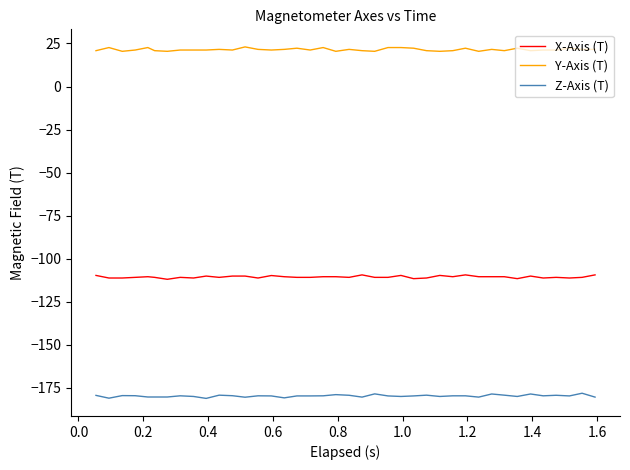

What is the greatest value displayed?

23.0